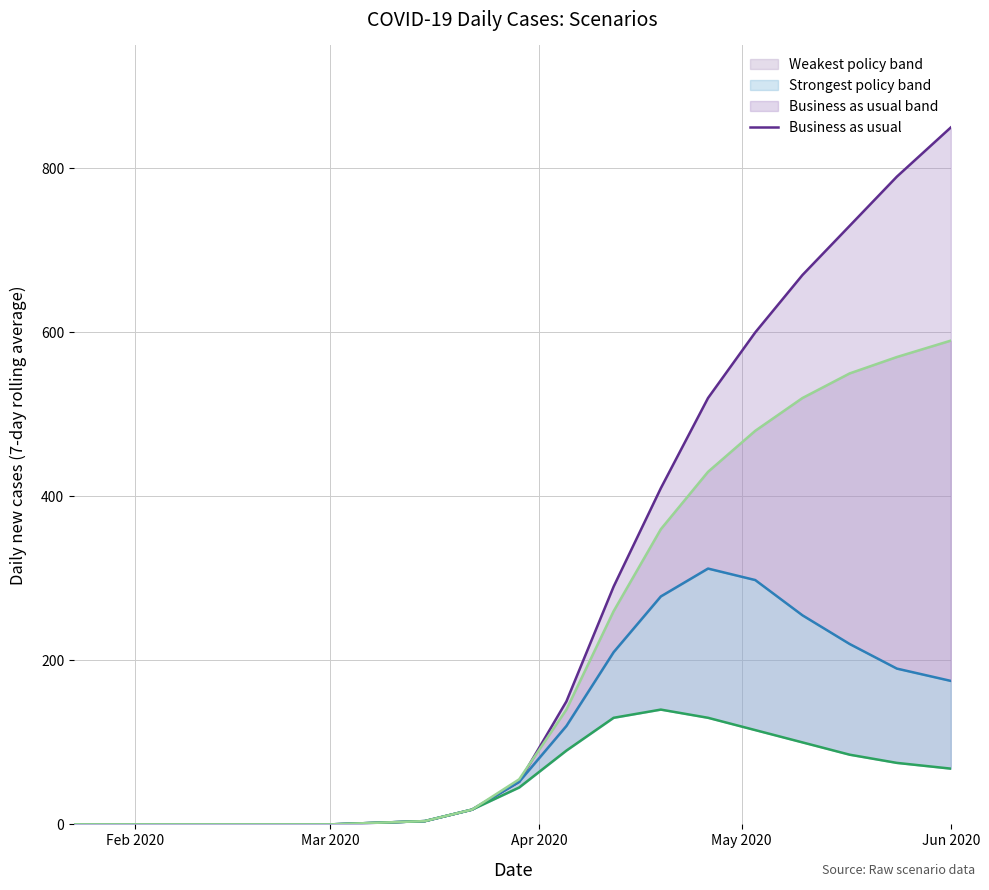

Which category has the highest value in the weakest_policy line series?

Jun 2020